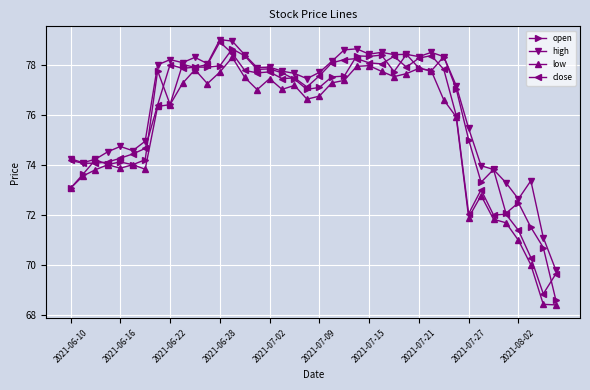

Which series has the largest total across all categories?

high